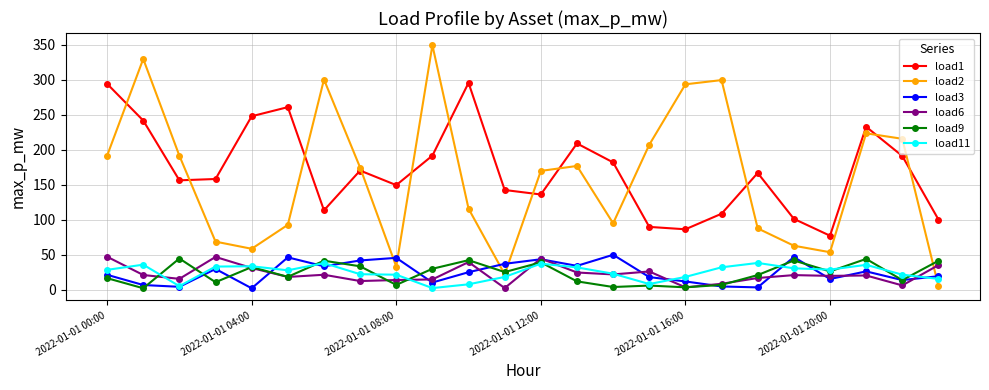

Which series ends up on top after the final intersection of load3 and load11?

load3